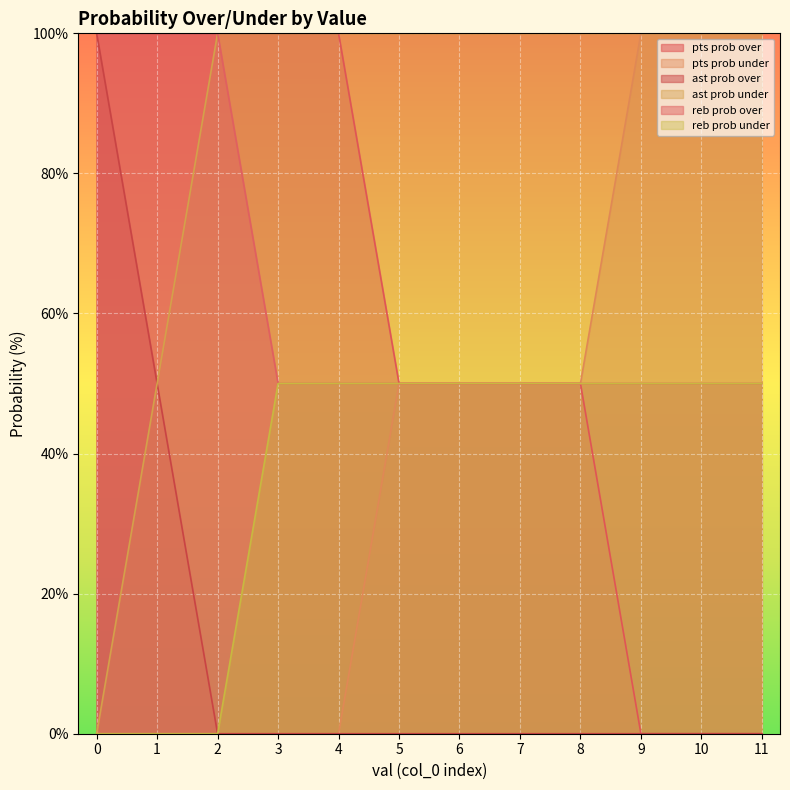

Rank the series at 7 from highest to lowest value.

ast prob under, pts prob over, pts prob under, reb prob over, reb prob under, ast prob over